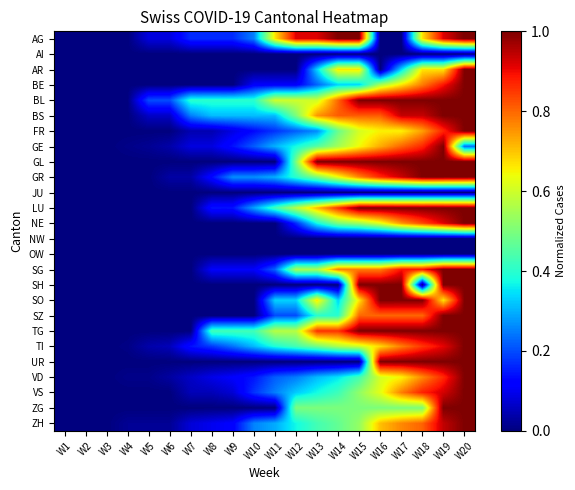

Reading right to left, extract all data points from this chart.

AG: W20=1.0	W19=0.9	W18=0.7	W17=0.0	W16=0.0	W15=1.0	W14=1.0	W13=0.9	W12=0.9	W11=0.7	W10=0.2	W9=0.2	W8=0.2	W7=0.2	W6=0.1	W5=0.1	W4=0.0	W3=0.0	W2=0.0	W1=0.0
AI: W20=0.0	W19=0.0	W18=0.0	W17=0.0	W16=0.0	W15=0.0	W14=0.0	W13=0.0	W12=0.0	W11=0.0	W10=0.0	W9=0.0	W8=0.0	W7=0.0	W6=0.0	W5=0.0	W4=0.0	W3=0.0	W2=0.0	W1=0.0
AR: W20=1.0	W19=0.7	W18=0.7	W17=0.3	W16=0.0	W15=0.7	W14=0.7	W13=0.3	W12=0.0	W11=0.0	W10=0.0	W9=0.0	W8=0.0	W7=0.0	W6=0.0	W5=0.0	W4=0.0	W3=0.0	W2=0.0	W1=0.0
BE: W20=1.0	W19=0.9	W18=0.8	W17=0.7	W16=0.6	W15=0.3	W14=0.3	W13=0.2	W12=0.1	W11=0.1	W10=0.1	W9=0.0	W8=0.0	W7=0.0	W6=0.0	W5=0.0	W4=0.0	W3=0.0	W2=0.0	W1=0.0
BL: W20=1.0	W19=1.0	W18=1.0	W17=1.0	W16=1.0	W15=1.0	W14=0.8	W13=0.6	W12=0.6	W11=0.6	W10=0.4	W9=0.4	W8=0.4	W7=0.4	W6=0.2	W5=0.2	W4=0.0	W3=0.0	W2=0.0	W1=0.0
BS: W20=1.0	W19=1.0	W18=0.9	W17=0.9	W16=0.8	W15=0.8	W14=0.8	W13=0.8	W12=0.5	W11=0.3	W10=0.3	W9=0.3	W8=0.3	W7=0.2	W6=0.1	W5=0.1	W4=0.0	W3=0.0	W2=0.0	W1=0.0
FR: W20=1.0	W19=0.9	W18=0.7	W17=0.7	W16=0.7	W15=0.6	W14=0.5	W13=0.3	W12=0.2	W11=0.2	W10=0.1	W9=0.1	W8=0.0	W7=0.0	W6=0.0	W5=0.0	W4=0.0	W3=0.0	W2=0.0	W1=0.0
GE: W20=0.2	W19=1.0	W18=0.9	W17=0.8	W16=0.7	W15=0.6	W14=0.5	W13=0.5	W12=0.4	W11=0.3	W10=0.2	W9=0.1	W8=0.1	W7=0.1	W6=0.0	W5=0.0	W4=0.0	W3=0.0	W2=0.0	W1=0.0
GL: W20=1.0	W19=1.0	W18=1.0	W17=1.0	W16=1.0	W15=1.0	W14=1.0	W13=1.0	W12=0.5	W11=0.0	W10=0.0	W9=0.0	W8=0.0	W7=0.0	W6=0.0	W5=0.0	W4=0.0	W3=0.0	W2=0.0	W1=0.0
GR: W20=1.0	W19=1.0	W18=1.0	W17=0.9	W16=0.9	W15=0.8	W14=0.6	W13=0.5	W12=0.4	W11=0.3	W10=0.3	W9=0.3	W8=0.1	W7=0.0	W6=0.0	W5=0.0	W4=0.0	W3=0.0	W2=0.0	W1=0.0
JU: W20=0.0	W19=0.0	W18=0.0	W17=0.0	W16=0.0	W15=0.0	W14=0.0	W13=0.0	W12=0.0	W11=0.0	W10=0.0	W9=0.0	W8=0.0	W7=0.0	W6=0.0	W5=0.0	W4=0.0	W3=0.0	W2=0.0	W1=0.0
LU: W20=1.0	W19=1.0	W18=1.0	W17=1.0	W16=1.0	W15=1.0	W14=0.9	W13=0.7	W12=0.6	W11=0.4	W10=0.3	W9=0.1	W8=0.1	W7=0.0	W6=0.0	W5=0.0	W4=0.0	W3=0.0	W2=0.0	W1=0.0
NE: W20=1.0	W19=0.9	W18=0.8	W17=0.8	W16=0.6	W15=0.5	W14=0.5	W13=0.4	W12=0.2	W11=0.0	W10=0.0	W9=0.0	W8=0.0	W7=0.0	W6=0.0	W5=0.0	W4=0.0	W3=0.0	W2=0.0	W1=0.0
NW: W20=0.0	W19=0.0	W18=0.0	W17=0.0	W16=0.0	W15=0.0	W14=0.0	W13=0.0	W12=0.0	W11=0.0	W10=0.0	W9=0.0	W8=0.0	W7=0.0	W6=0.0	W5=0.0	W4=0.0	W3=0.0	W2=0.0	W1=0.0
OW: W20=0.0	W19=0.0	W18=0.0	W17=0.0	W16=0.0	W15=0.0	W14=0.0	W13=0.0	W12=0.0	W11=0.0	W10=0.0	W9=0.0	W8=0.0	W7=0.0	W6=0.0	W5=0.0	W4=0.0	W3=0.0	W2=0.0	W1=0.0
SG: W20=1.0	W19=1.0	W18=0.9	W17=0.9	W16=0.8	W15=0.8	W14=0.8	W13=0.6	W12=0.6	W11=0.2	W10=0.1	W9=0.1	W8=0.1	W7=0.0	W6=0.0	W5=0.0	W4=0.0	W3=0.0	W2=0.0	W1=0.0
SH: W20=1.0	W19=1.0	W18=0.0	W17=1.0	W16=1.0	W15=1.0	W14=0.0	W13=0.0	W12=0.0	W11=0.0	W10=0.0	W9=0.0	W8=0.0	W7=0.0	W6=0.0	W5=0.0	W4=0.0	W3=0.0	W2=0.0	W1=0.0
SO: W20=1.0	W19=0.7	W18=1.0	W17=1.0	W16=1.0	W15=0.7	W14=0.3	W13=0.7	W12=0.3	W11=0.3	W10=0.0	W9=0.0	W8=0.0	W7=0.0	W6=0.0	W5=0.0	W4=0.0	W3=0.0	W2=0.0	W1=0.0
SZ: W20=1.0	W19=1.0	W18=0.8	W17=0.8	W16=0.8	W15=0.8	W14=0.4	W13=0.4	W12=0.2	W11=0.2	W10=0.0	W9=0.0	W8=0.0	W7=0.0	W6=0.0	W5=0.0	W4=0.0	W3=0.0	W2=0.0	W1=0.0
TG: W20=1.0	W19=1.0	W18=1.0	W17=1.0	W16=1.0	W15=1.0	W14=0.9	W13=0.9	W12=0.6	W11=0.6	W10=0.4	W9=0.4	W8=0.4	W7=0.0	W6=0.0	W5=0.0	W4=0.0	W3=0.0	W2=0.0	W1=0.0
TI: W20=1.0	W19=0.9	W18=0.9	W17=0.8	W16=0.7	W15=0.6	W14=0.6	W13=0.5	W12=0.4	W11=0.4	W10=0.3	W9=0.2	W8=0.2	W7=0.1	W6=0.1	W5=0.0	W4=0.0	W3=0.0	W2=0.0	W1=0.0
UR: W20=1.0	W19=1.0	W18=1.0	W17=1.0	W16=1.0	W15=0.0	W14=0.0	W13=0.0	W12=0.0	W11=0.0	W10=0.0	W9=0.0	W8=0.0	W7=0.0	W6=0.0	W5=0.0	W4=0.0	W3=0.0	W2=0.0	W1=0.0
VD: W20=1.0	W19=0.9	W18=0.8	W17=0.6	W16=0.6	W15=0.4	W14=0.4	W13=0.3	W12=0.2	W11=0.2	W10=0.1	W9=0.1	W8=0.1	W7=0.1	W6=0.0	W5=0.0	W4=0.0	W3=0.0	W2=0.0	W1=0.0
VS: W20=1.0	W19=0.9	W18=0.9	W17=0.8	W16=0.6	W15=0.5	W14=0.4	W13=0.4	W12=0.3	W11=0.2	W10=0.2	W9=0.1	W8=0.1	W7=0.1	W6=0.0	W5=0.0	W4=0.0	W3=0.0	W2=0.0	W1=0.0
ZG: W20=1.0	W19=1.0	W18=0.5	W17=0.5	W16=0.5	W15=0.5	W14=0.5	W13=0.5	W12=0.5	W11=0.0	W10=0.0	W9=0.0	W8=0.0	W7=0.0	W6=0.0	W5=0.0	W4=0.0	W3=0.0	W2=0.0	W1=0.0
ZH: W20=1.0	W19=0.9	W18=0.8	W17=0.8	W16=0.7	W15=0.5	W14=0.5	W13=0.4	W12=0.4	W11=0.3	W10=0.3	W9=0.1	W8=0.1	W7=0.1	W6=0.0	W5=0.0	W4=0.0	W3=0.0	W2=0.0	W1=0.0